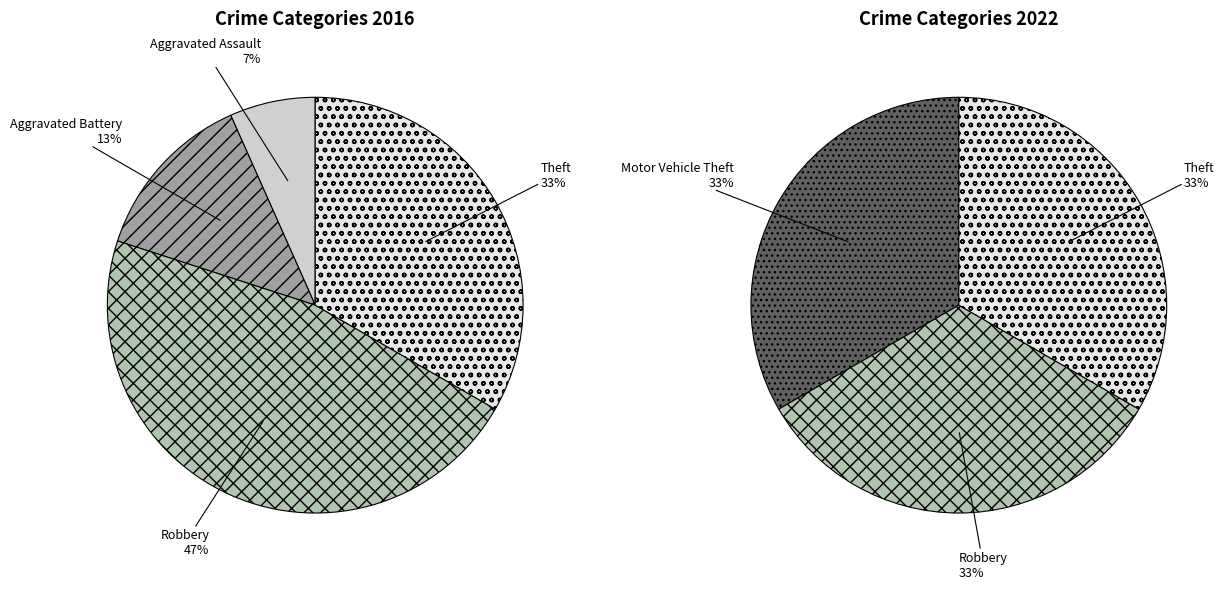

To the nearest percent, what portion does 4 represent?

33%